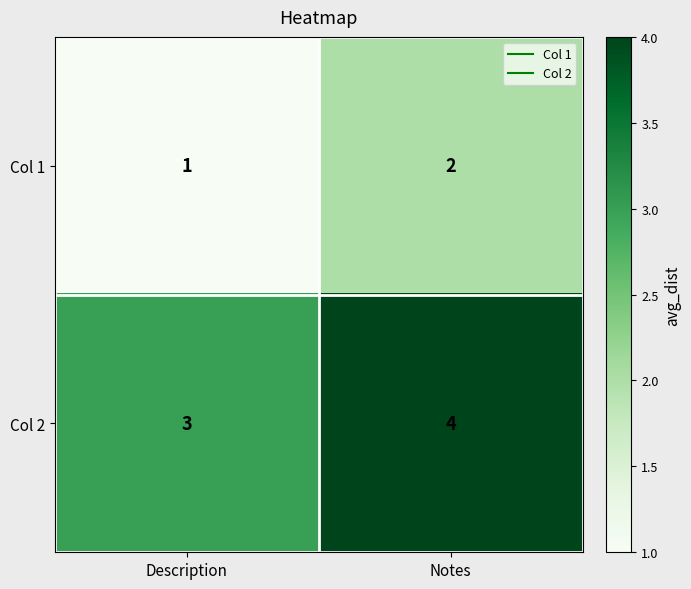

At which label does Col 1 reach its minimum?

Description